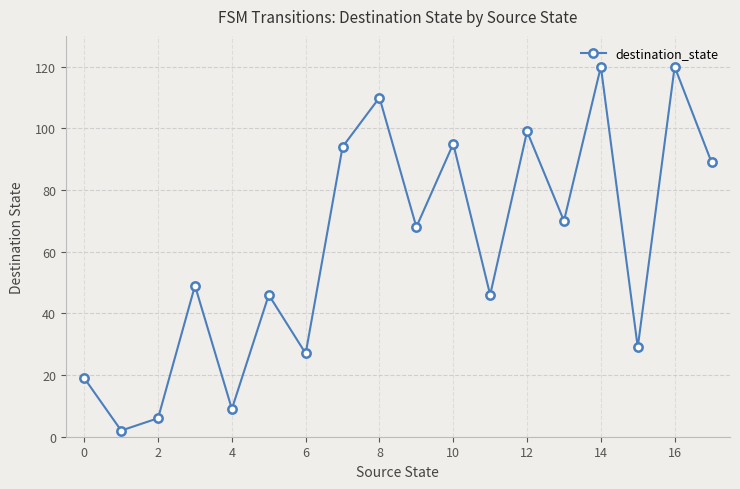

What is the difference between the second highest and second lowest values?

114